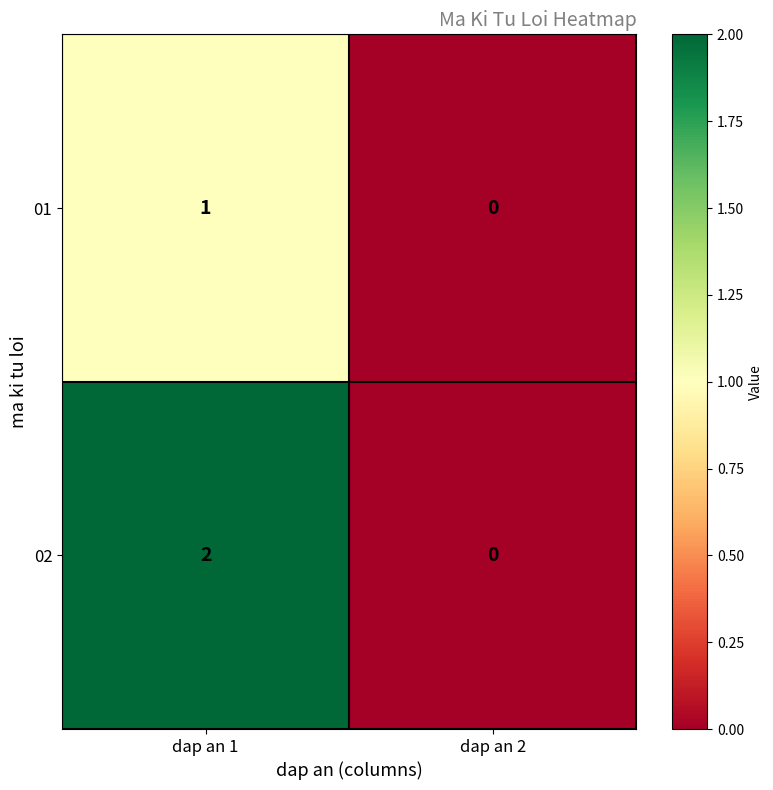

The 01 series shows 1 at dap an 1. True or false?

True